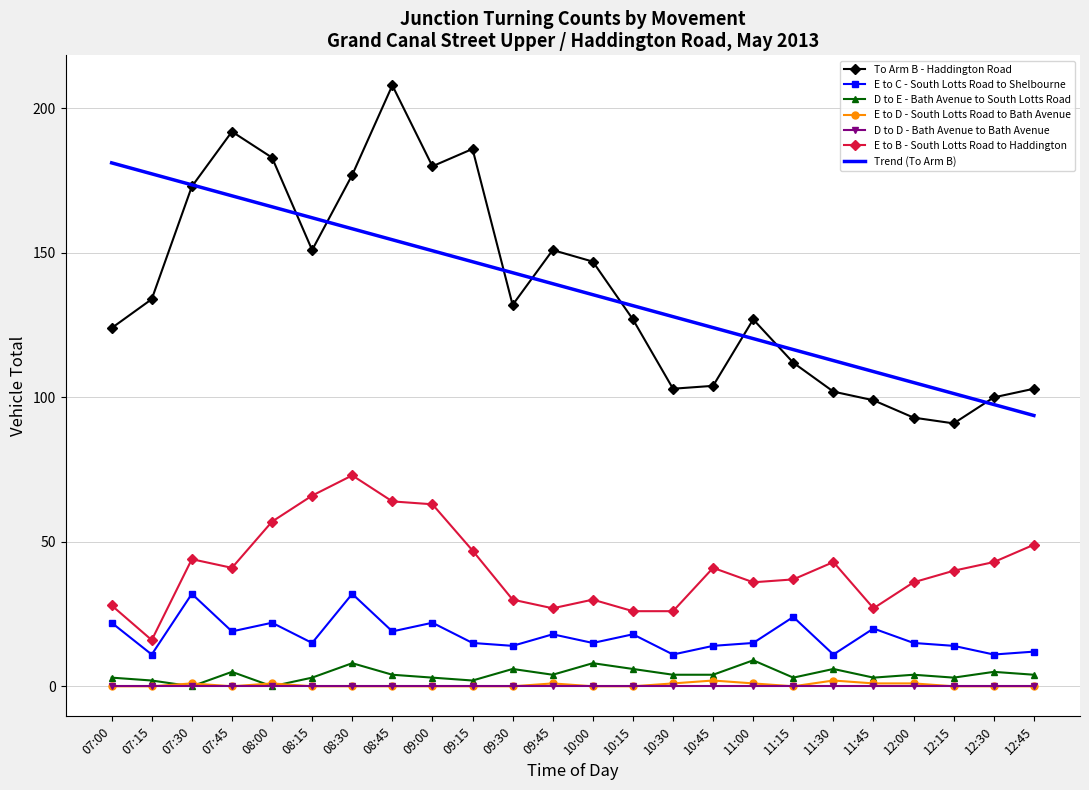

How many E to D - South Lotts Road to Bath Avenue values are between 0 and 1?

22